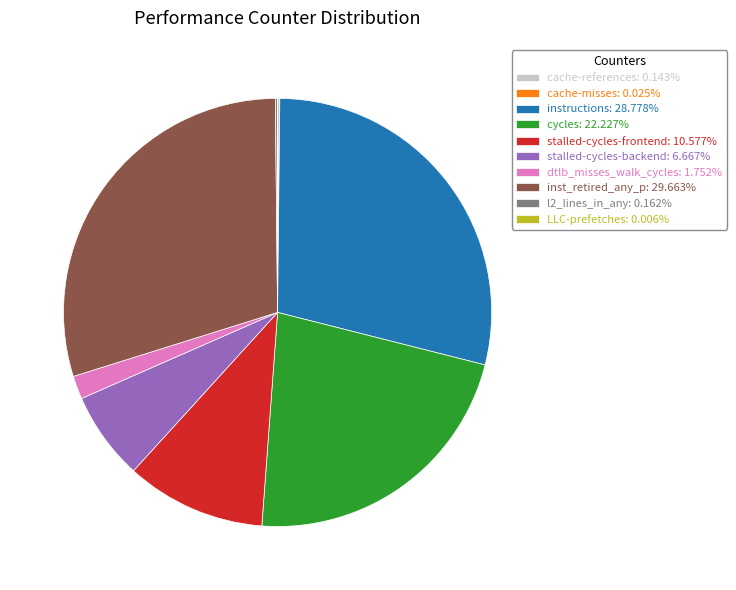

Is the sum of cycles: 22.227% and stalled-cycles-backend: 6.667% greater than half?

No